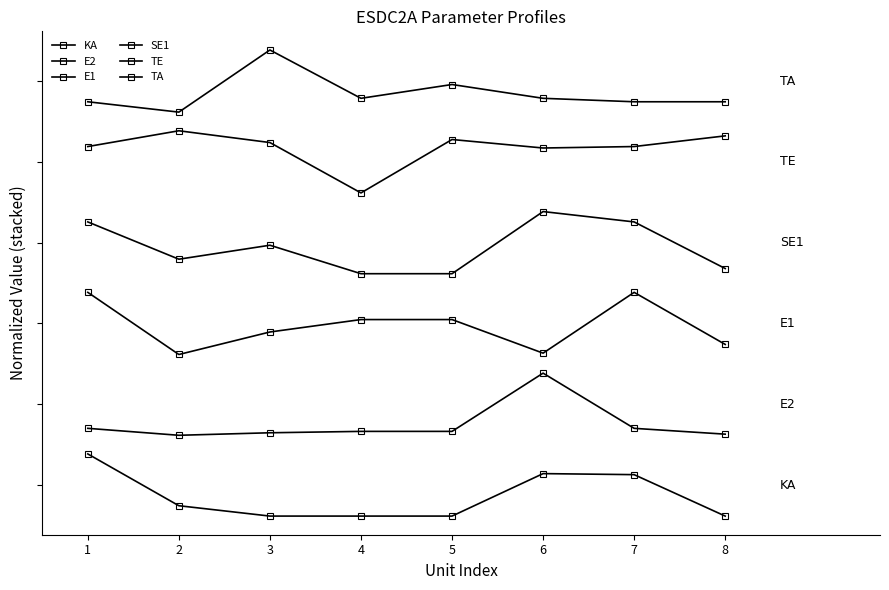

What is the average value of the TE series?

5.9